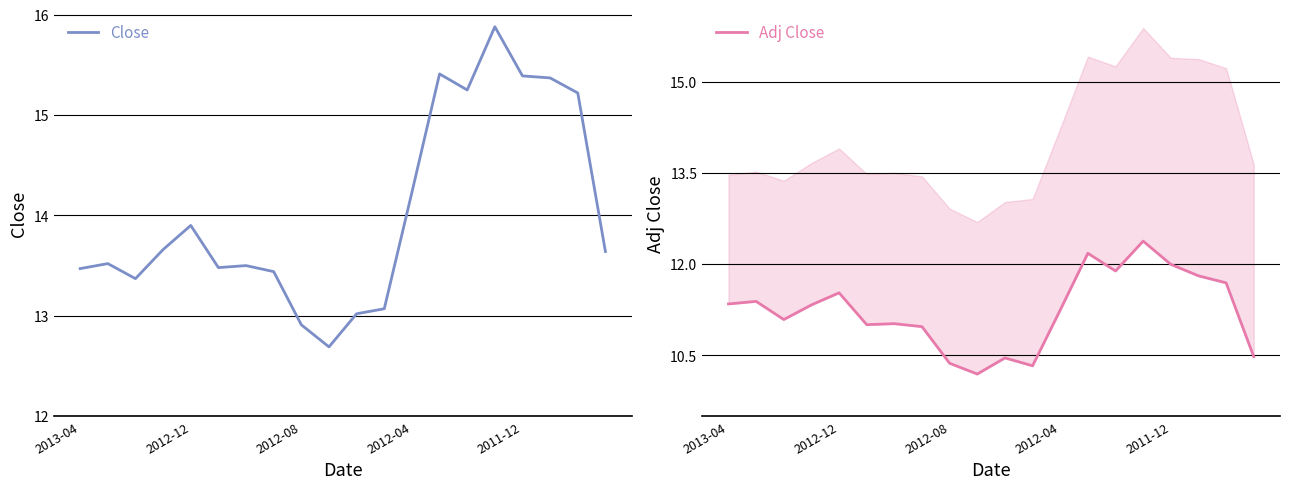

What is the difference between the maximum and minimum values in the Adj Close series?

2.2